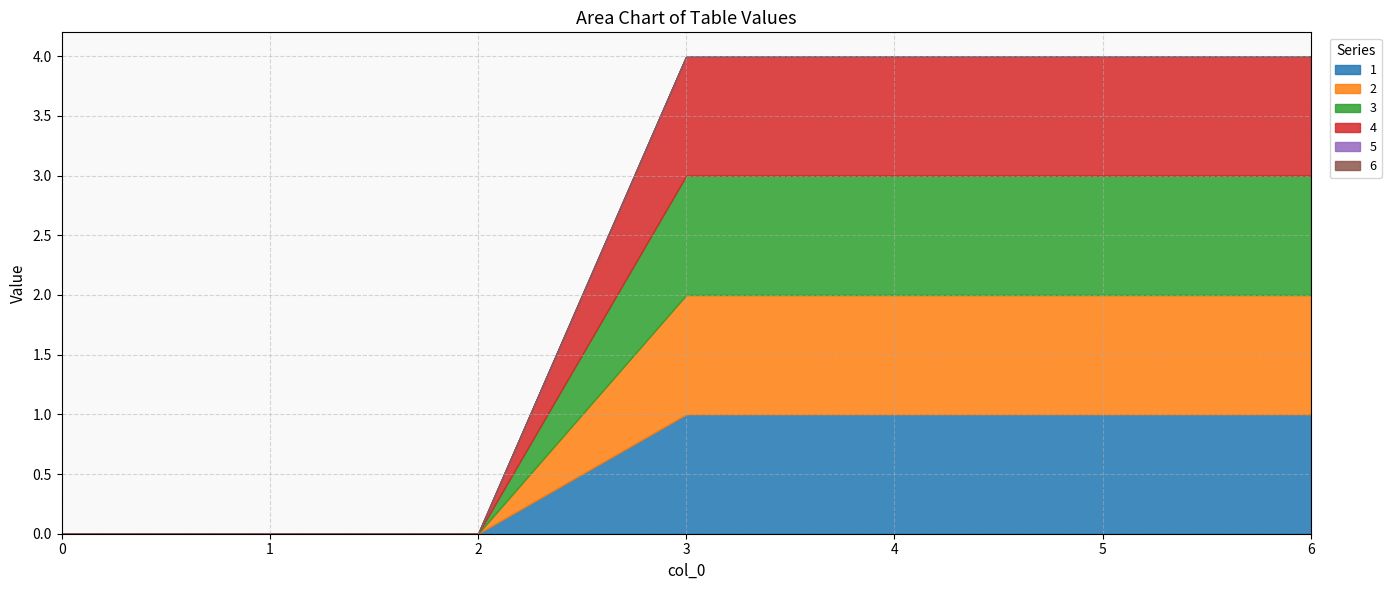

Which series has the largest range (max minus min)?

1